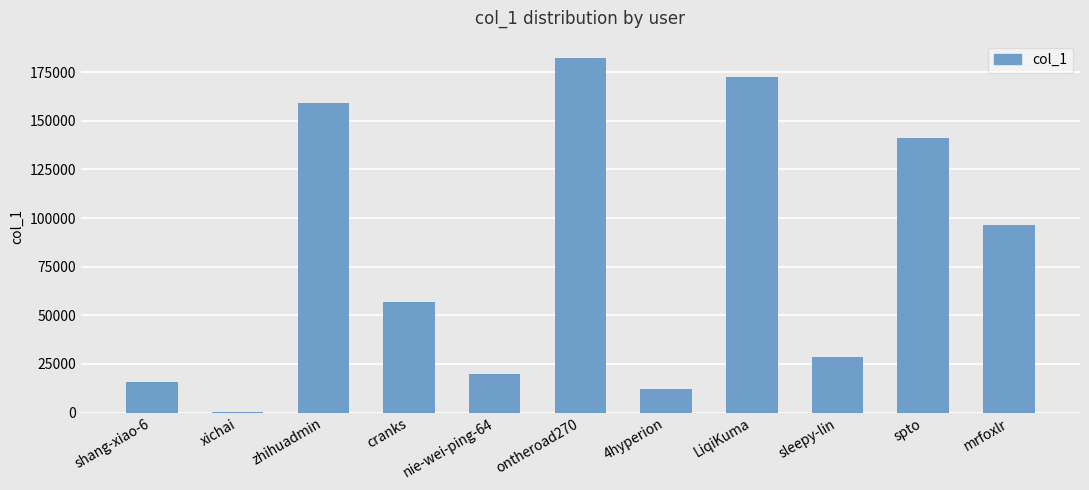

What is the ratio of the value at ontheroad270 to the value at xichai?

3570.1